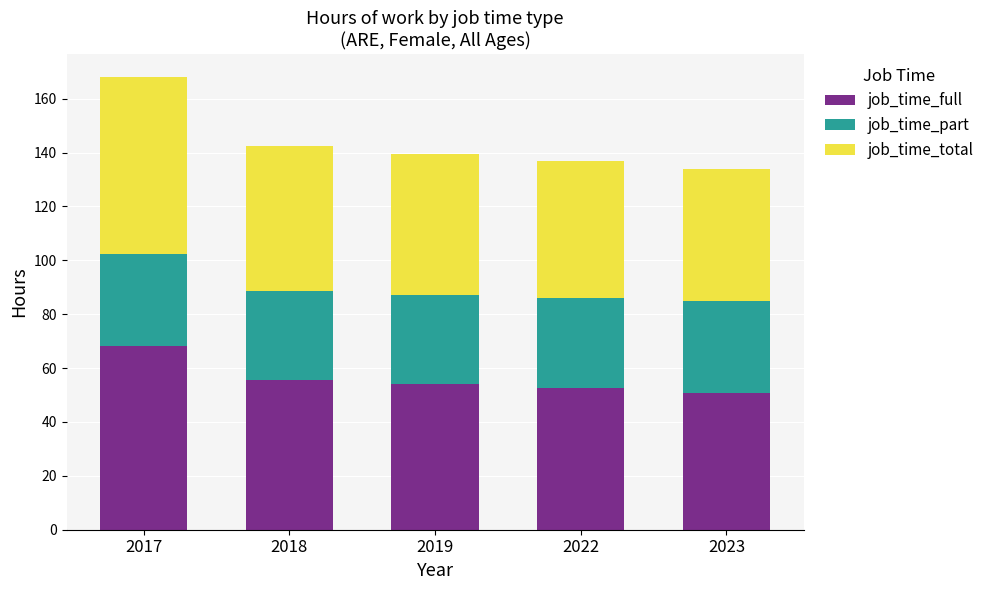

What is the sum of all job_time_full values?

281.4